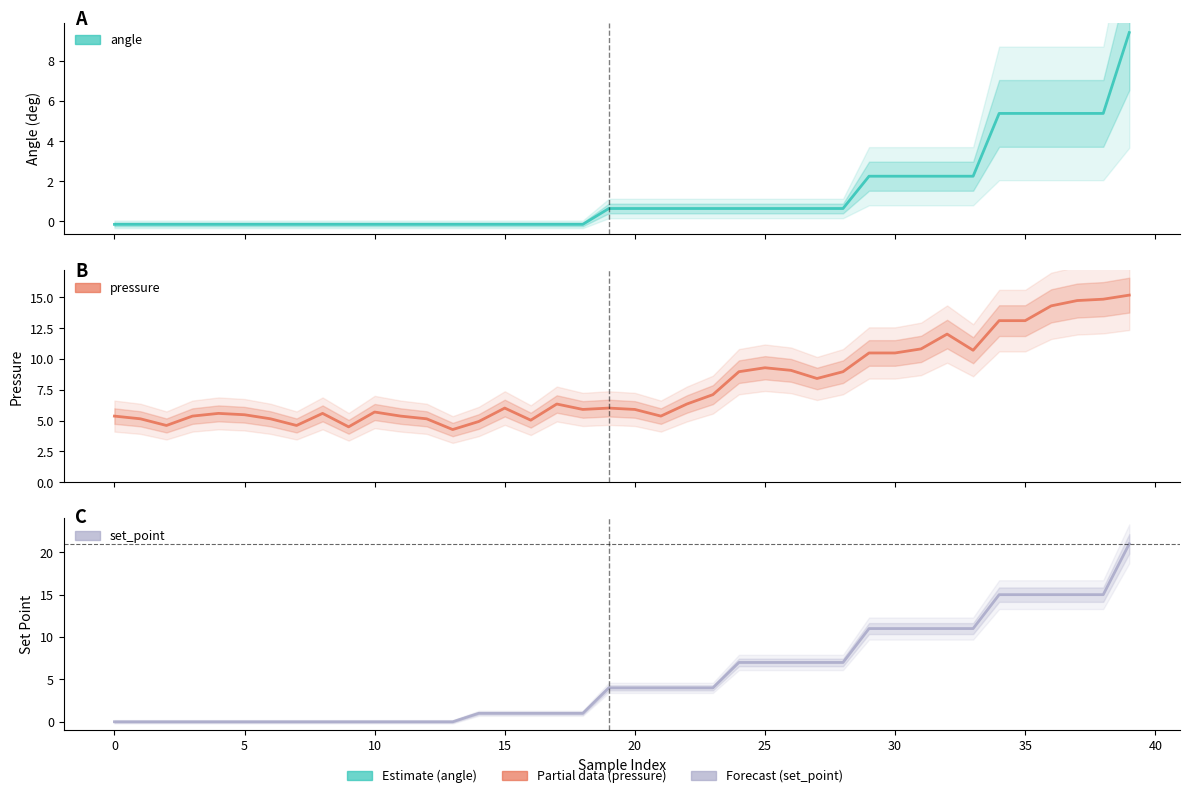

Rank the series by their maximum value, from lowest to highest.

angle, pressure, set_point